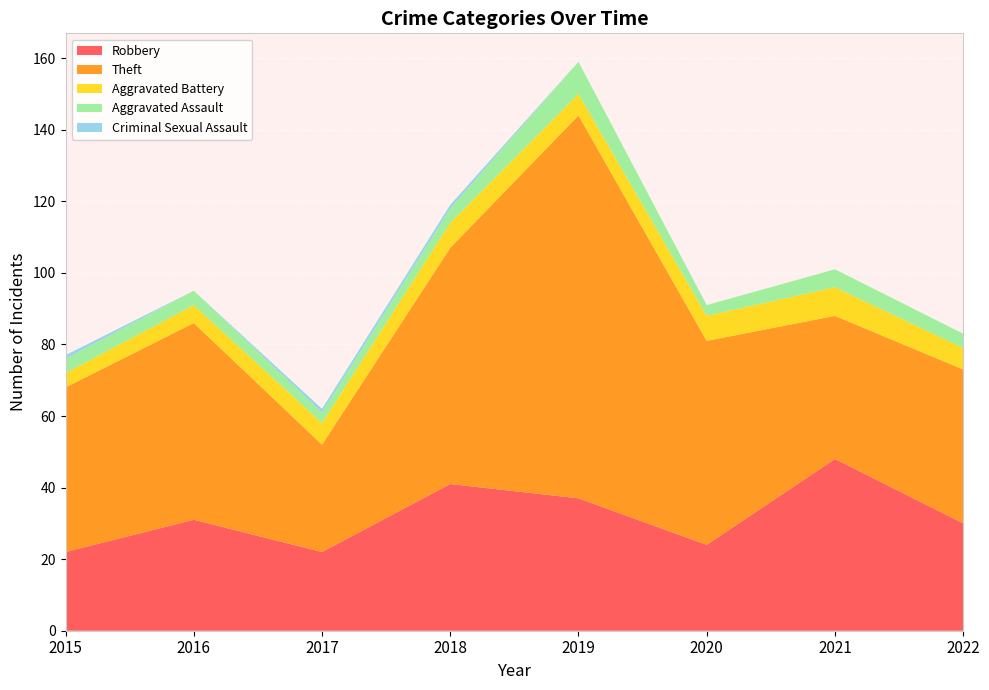

Reading left to right, transcribe all the data shown in this chart.

Robbery: 22	31	22	41	37	24	48	30
Theft: 46	55	30	66	107	57	40	43
Aggravated Battery: 4	5	6	7	6	7	8	6
Aggravated Assault: 4	4	3	4	9	3	5	4
Criminal Sexual Assault: 1	0	1	1	0	0	0	0